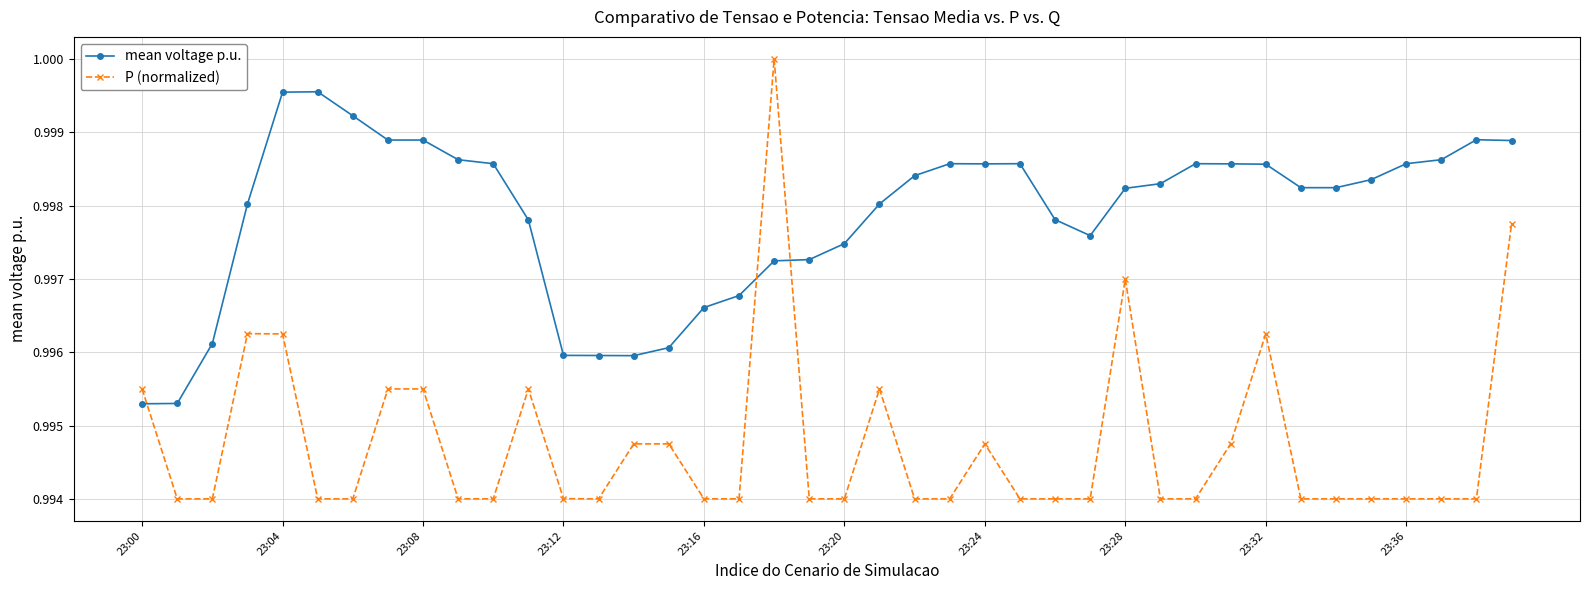

Which series has the widest spread of values?

P (normalized)